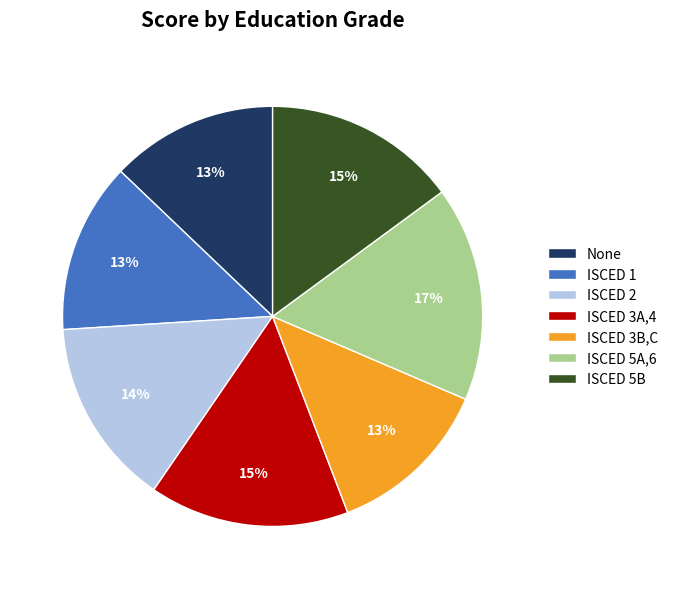

What percentage is the ISCED 3A,4 slice, to the nearest percent?

15%